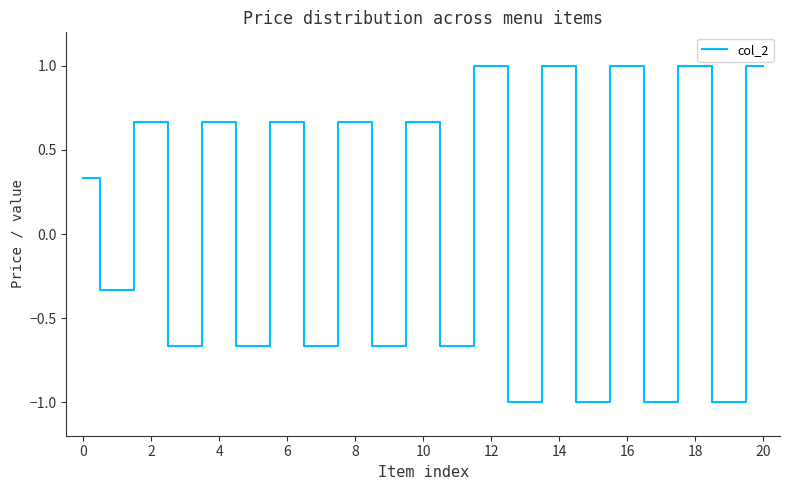

What is the smallest value displayed?

-1.0